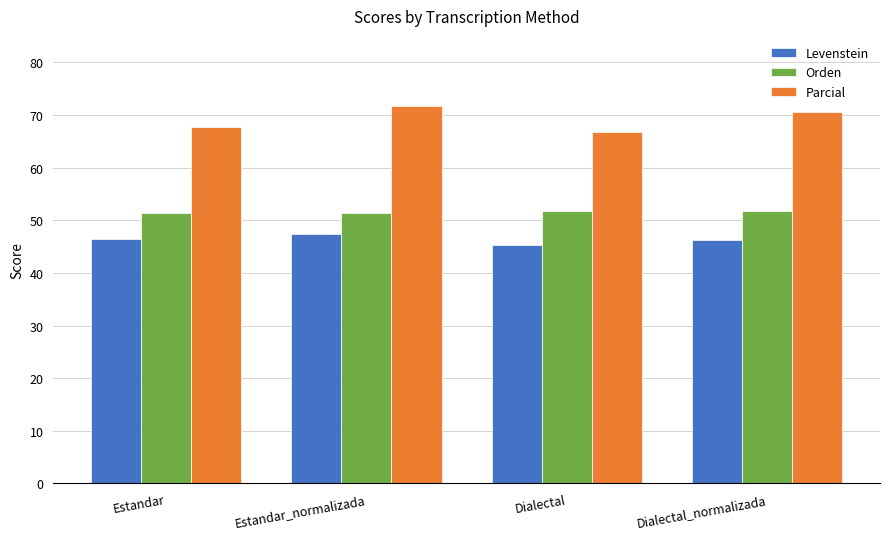

How many data points does each series have?

4